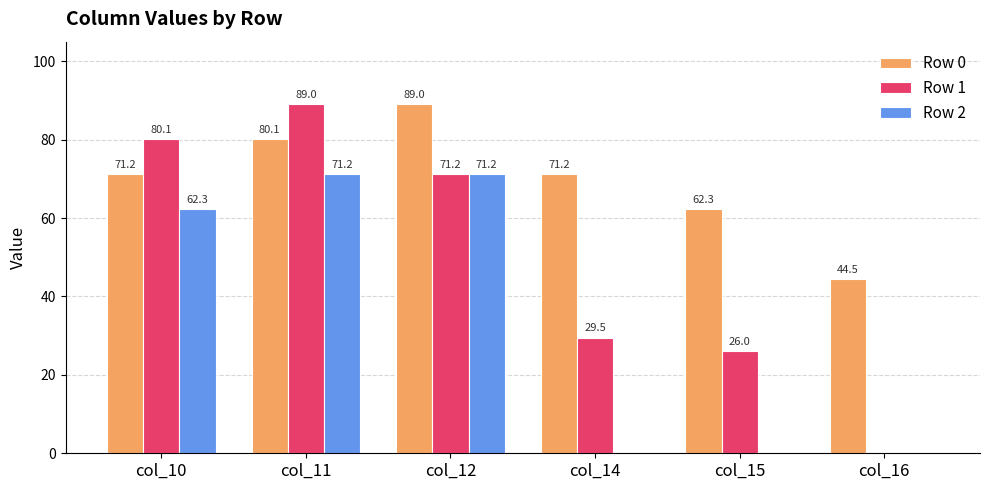

At which category is the sum across all series the highest?

col_11